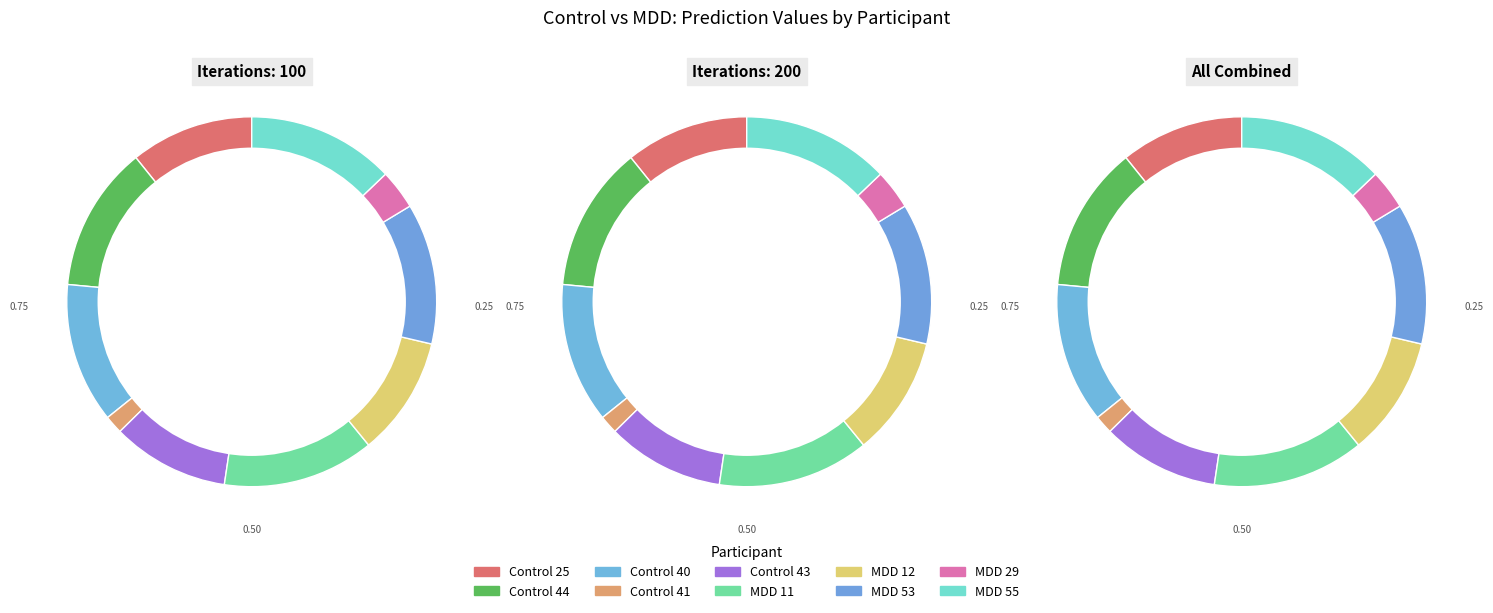

What is the change in value from Control 25 to MDD 55?

+0.1